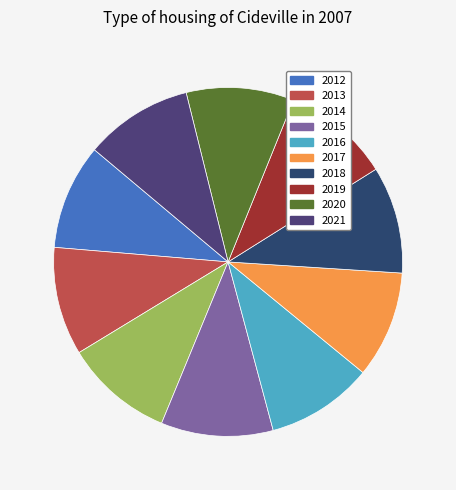

Count the number of slices in the pie.

10